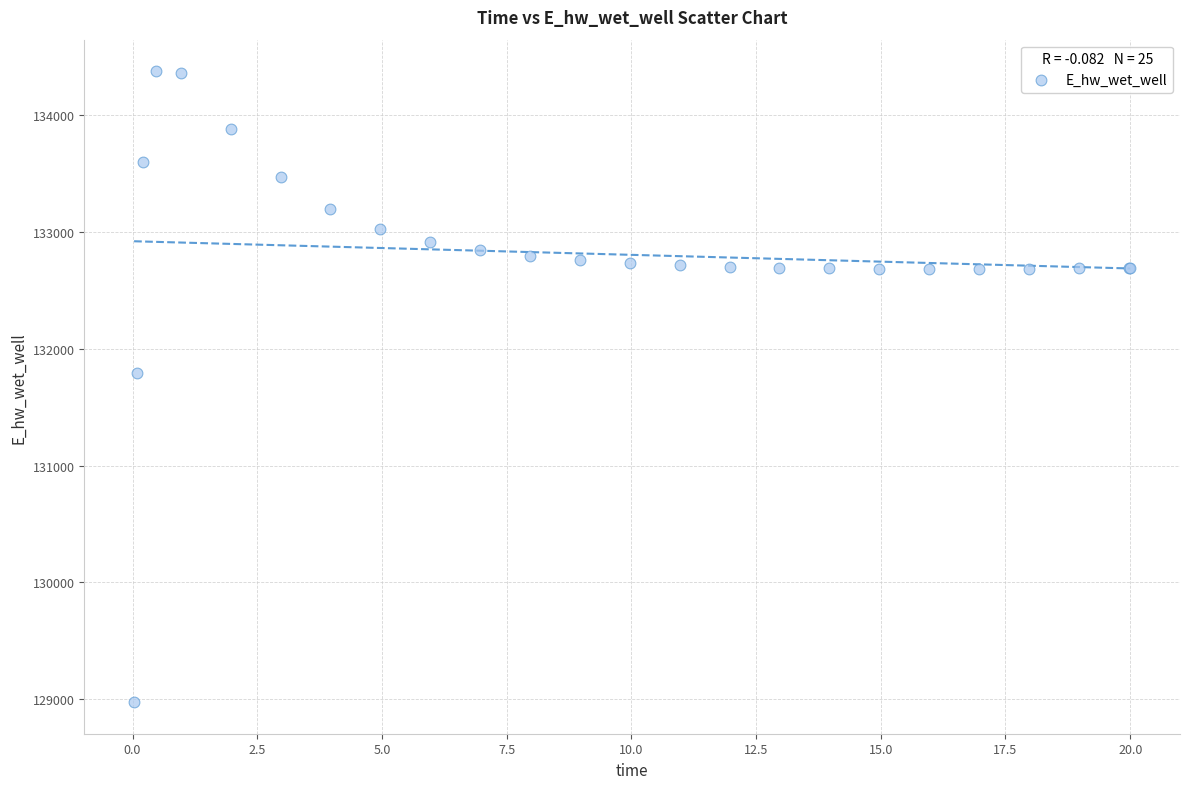

What Y value in the scatter plot is closest to 131674?

131791.0